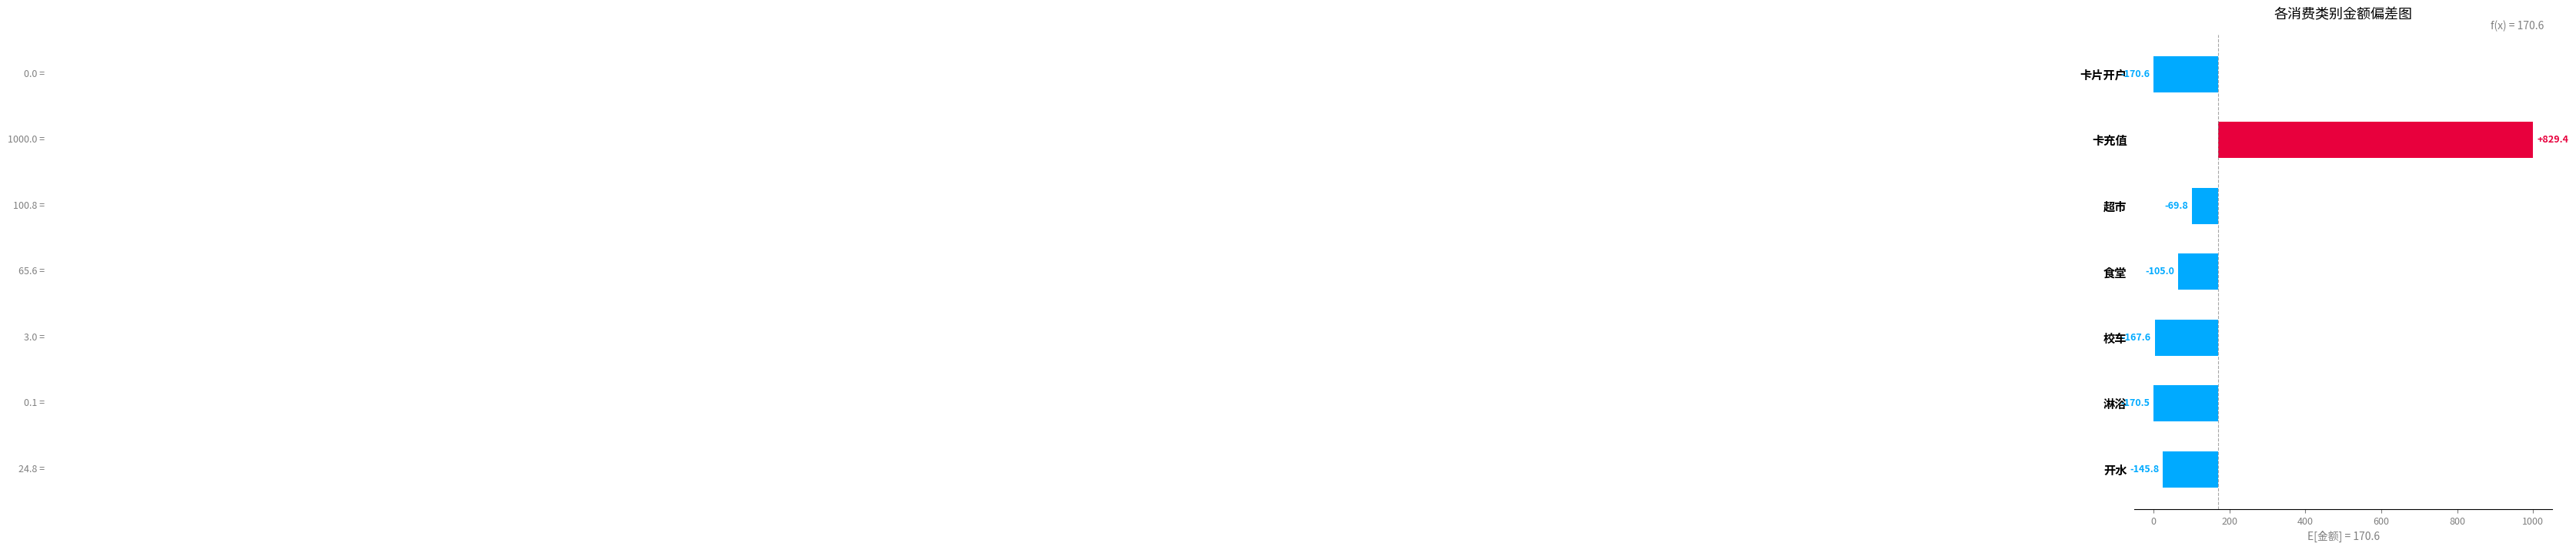

What is the greatest value displayed?

829.4